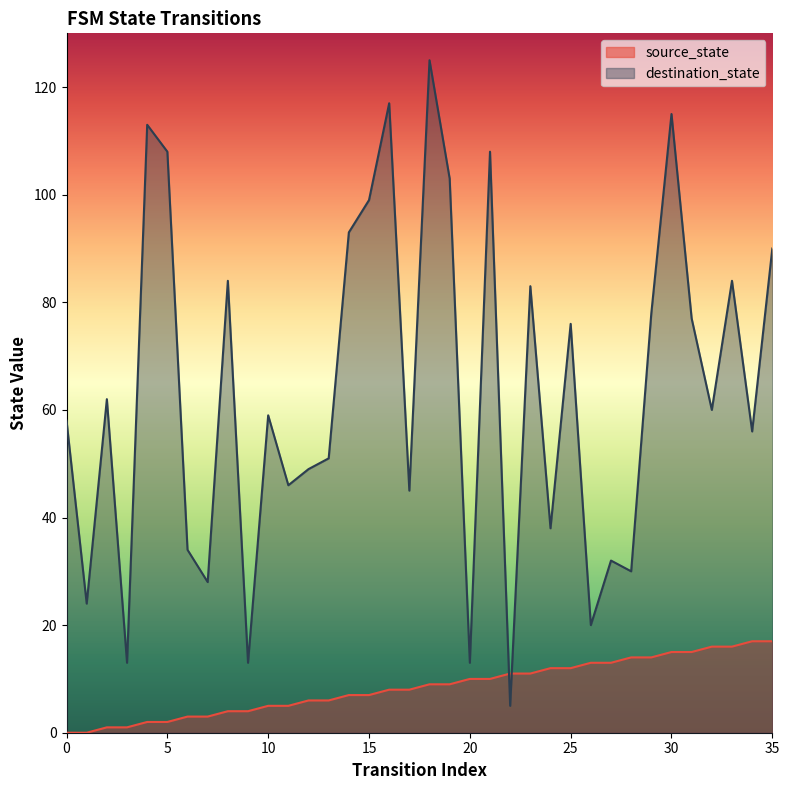

What are all the series names shown in the legend?

source_state, destination_state